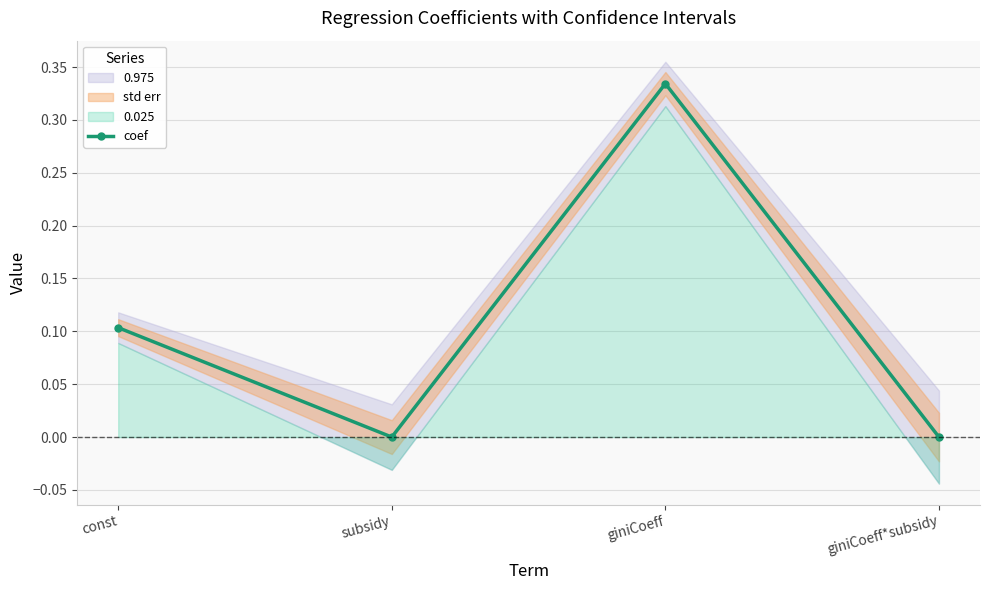

Which category has the lowest value across all series?

giniCoeff*subsidy